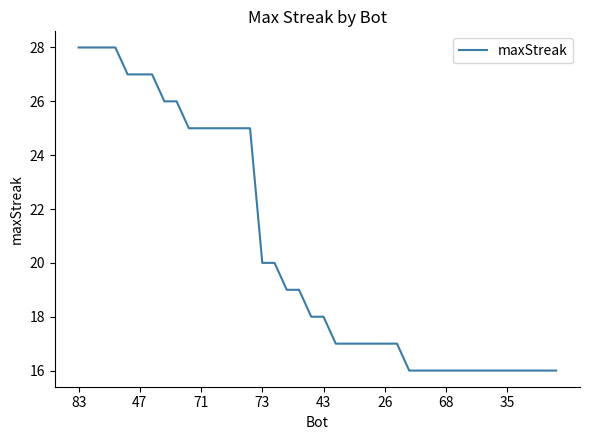

What is the smallest value displayed?

16